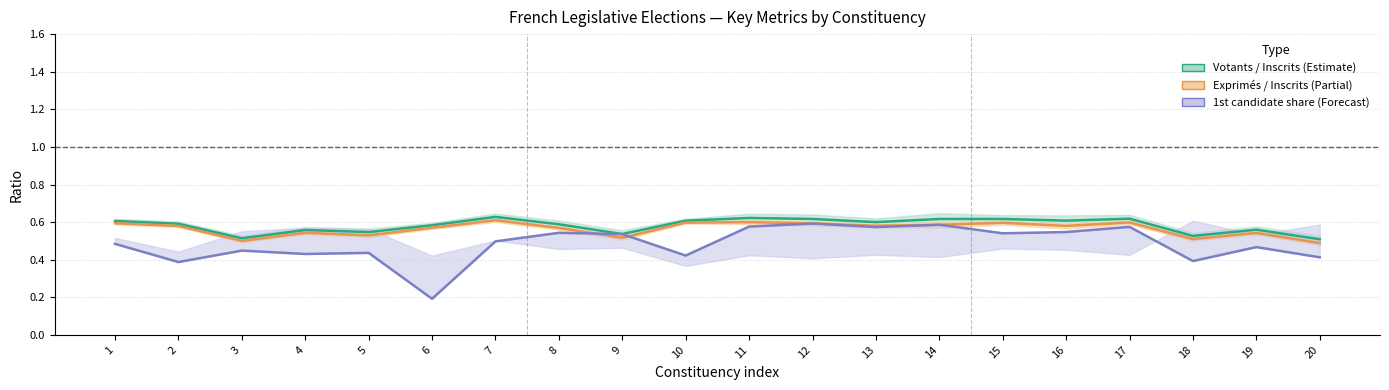

What is the maximum value shown in the chart?

0.6